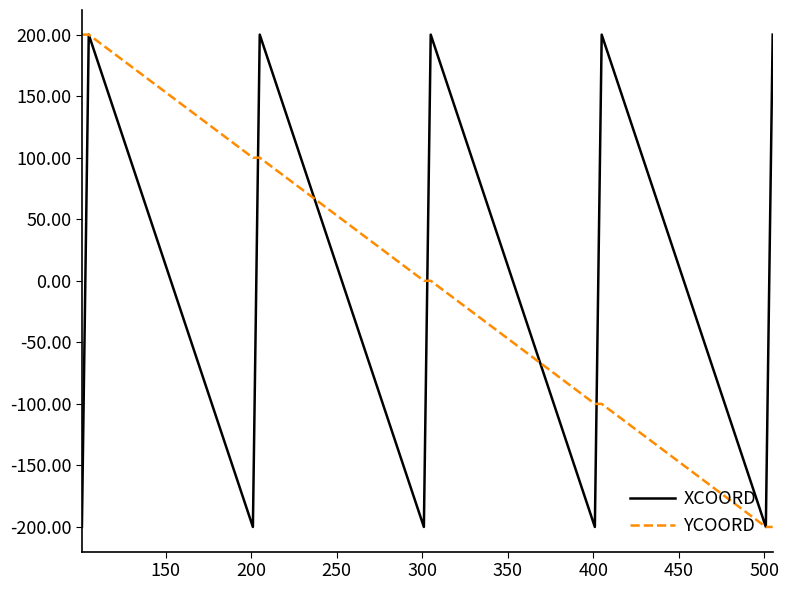

What is the minimum value for YCOORD?

-200